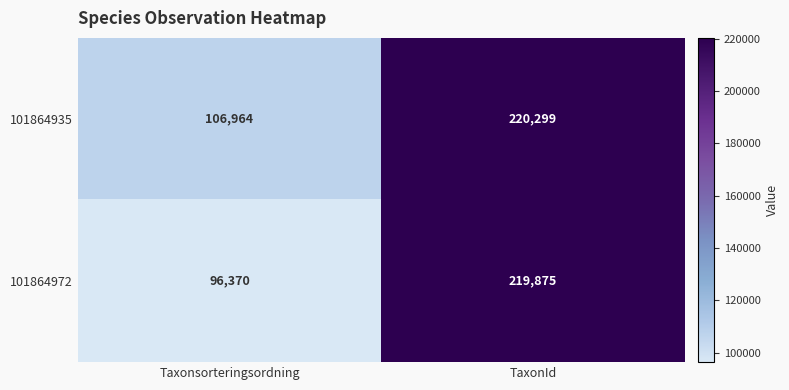

At which category is the sum across all series the highest?

TaxonId